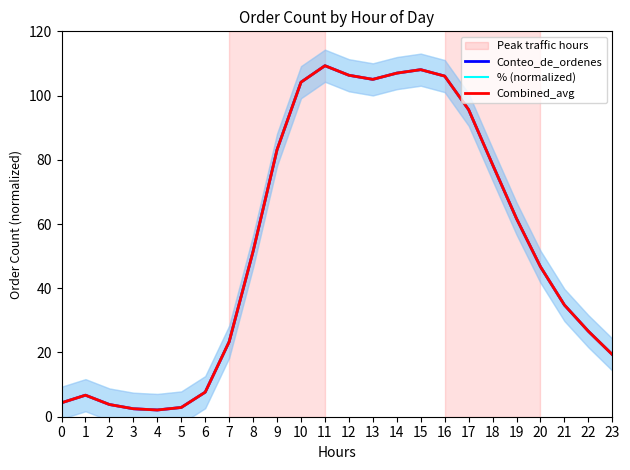

What is the difference between the second highest and second lowest values in the Conteo_de_ordenes series?

105.6